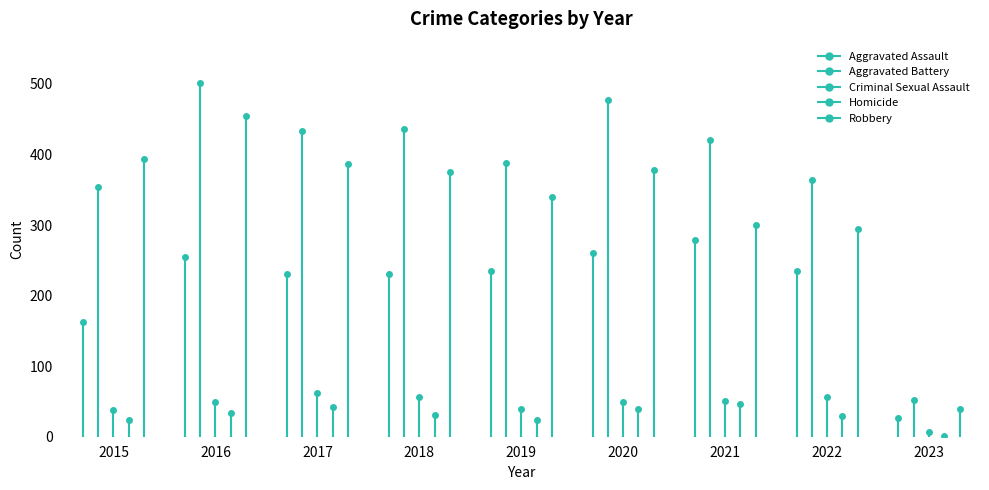

What is the difference between the maximum and second lowest values in the Homicide series?

23